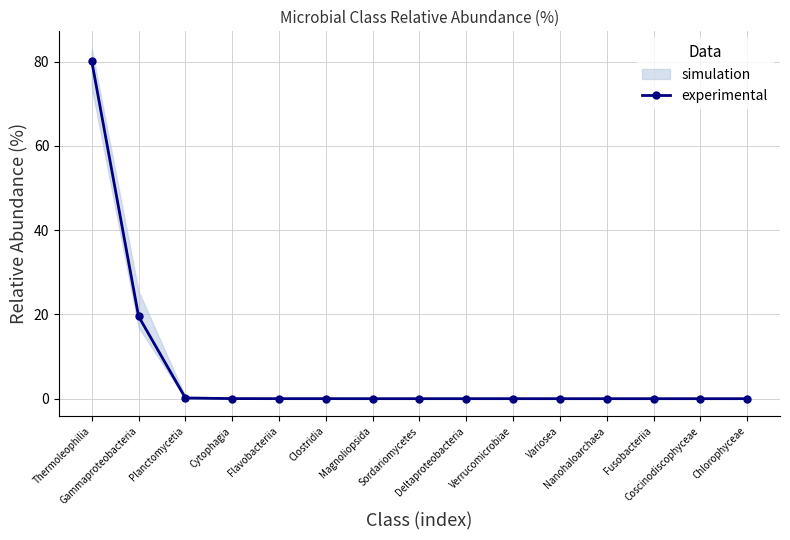

Rank the categories by value from highest to lowest.

Thermoleophilia, Gammaproteobacteria, Planctomycetia, Cytophagia, Flavobacteriia, Clostridia, Deltaproteobacteria, Magnoliopsida, Sordariomycetes, Verrucomicrobiae, Variosea, Nanohaloarchaea, Fusobacteriia, Coscinodiscophyceae, Chlorophyceae